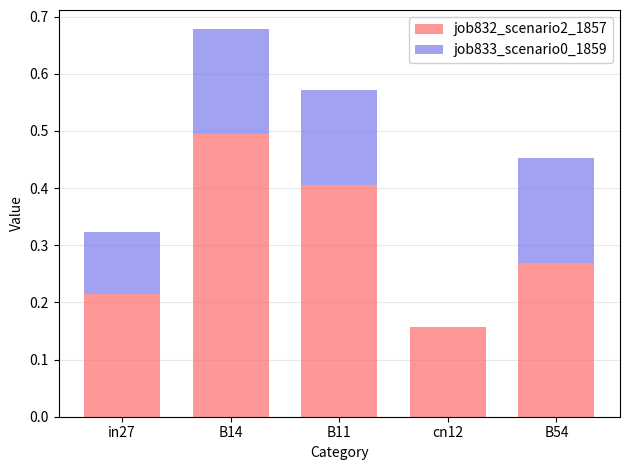

What is the sum of all job832_scenario2_1857 values?

1.5